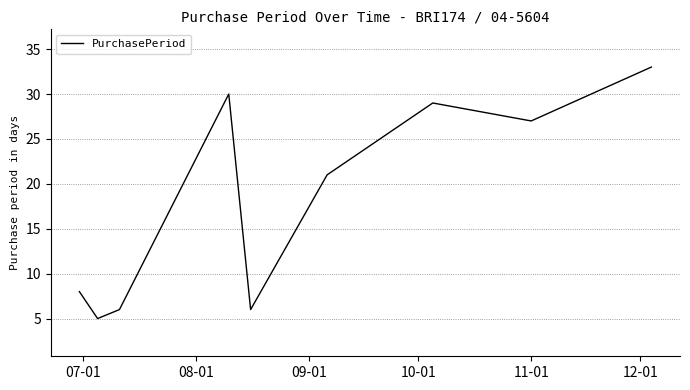

What is the difference between the maximum and minimum values?

28